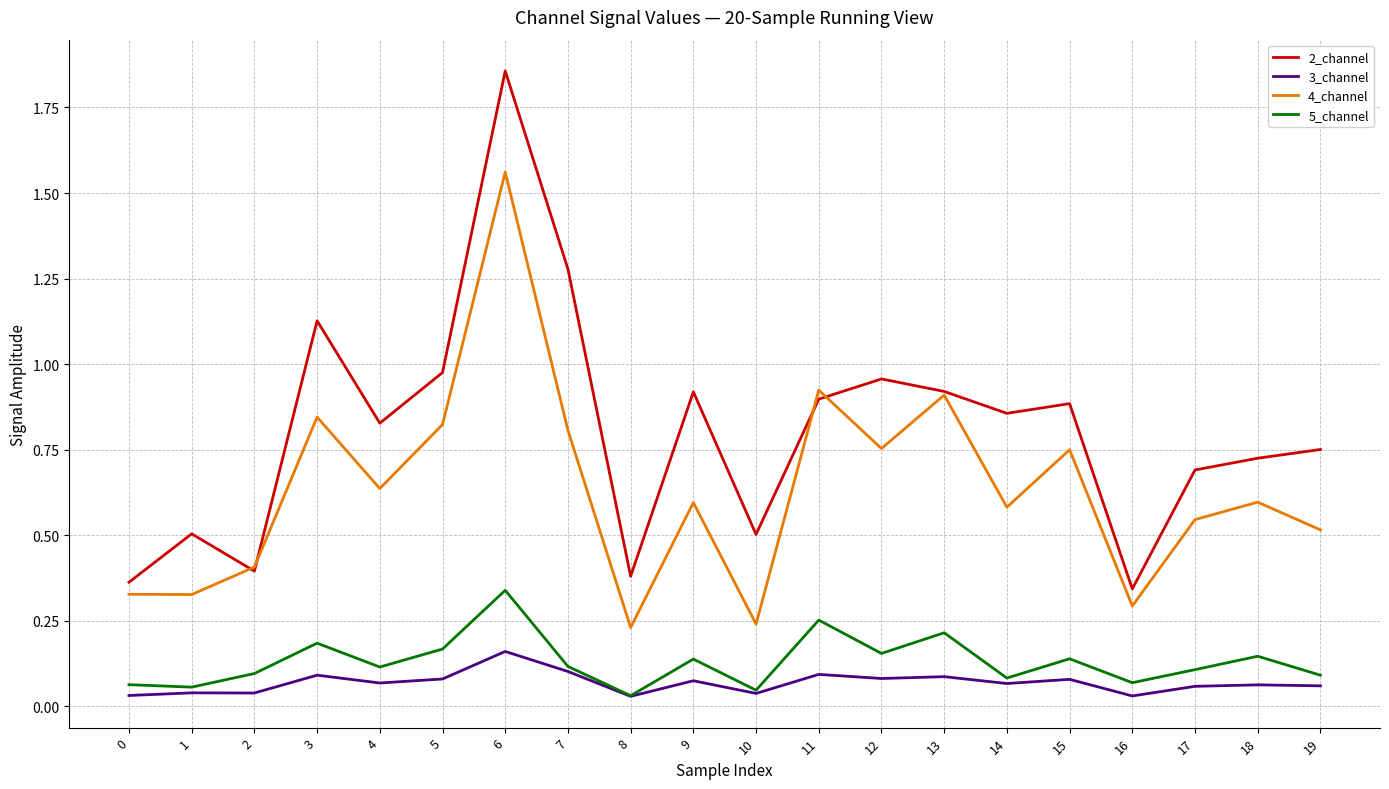

List the series in order of their peak value, lowest first.

3_channel, 5_channel, 4_channel, 2_channel